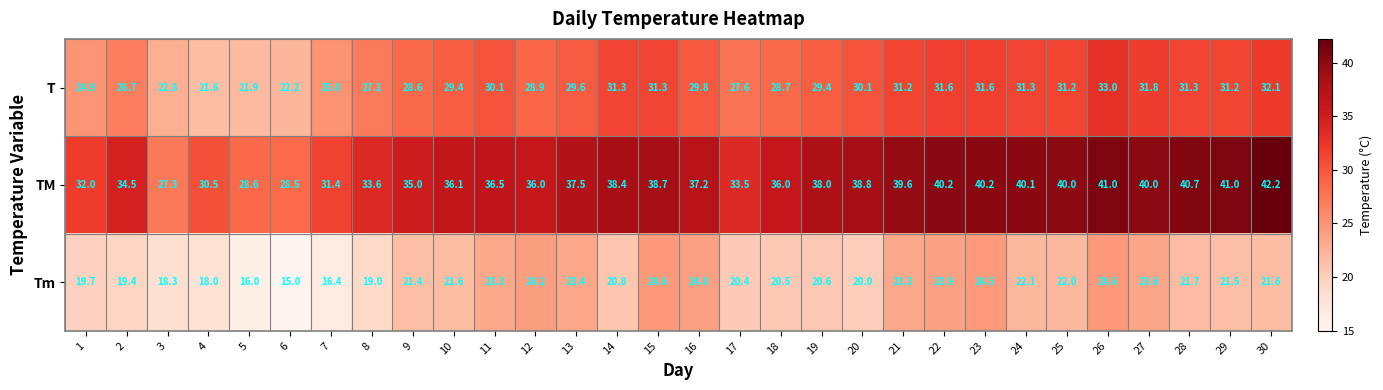

What is the spread (max minus min) of values at 5?

12.6